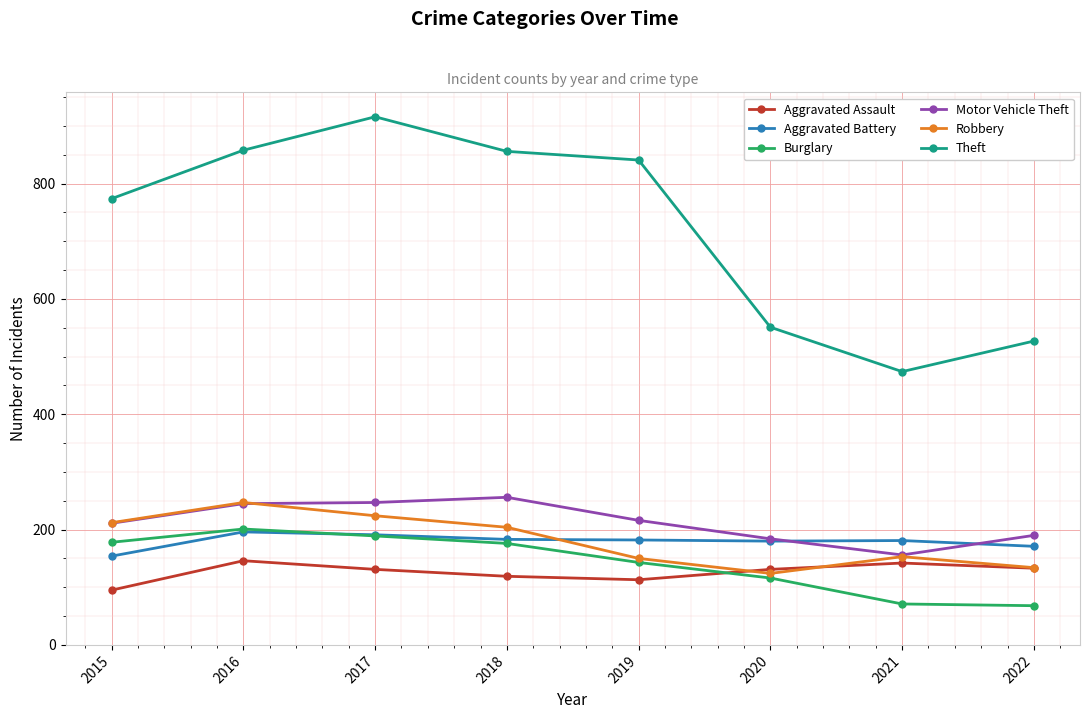

How many lines are shown in the chart?

6